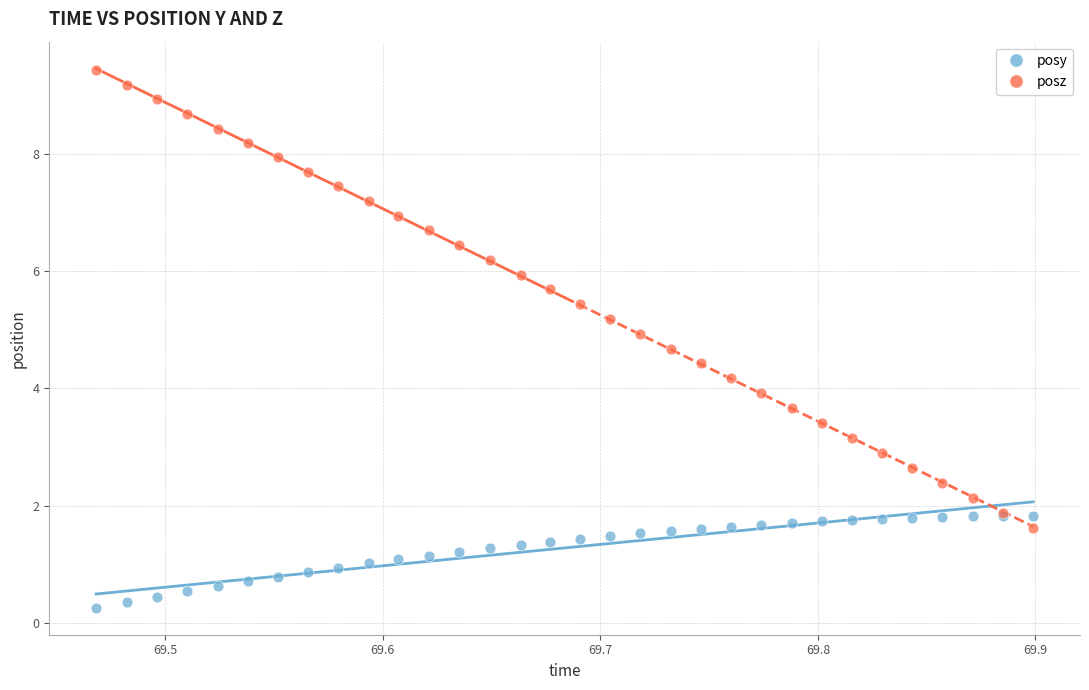

Which series has the widest spread of Y values?

posz